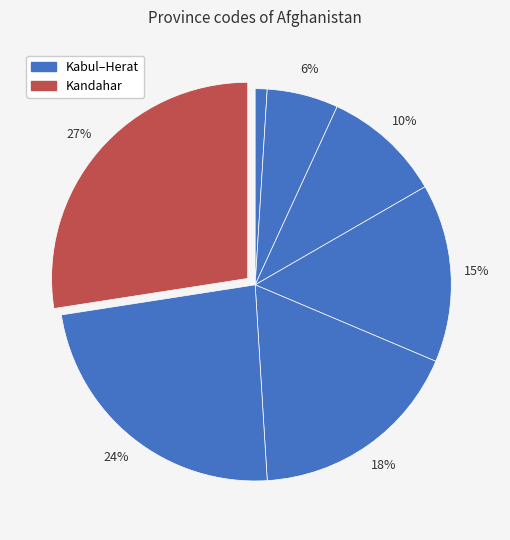

Count the number of slices in the pie.

7